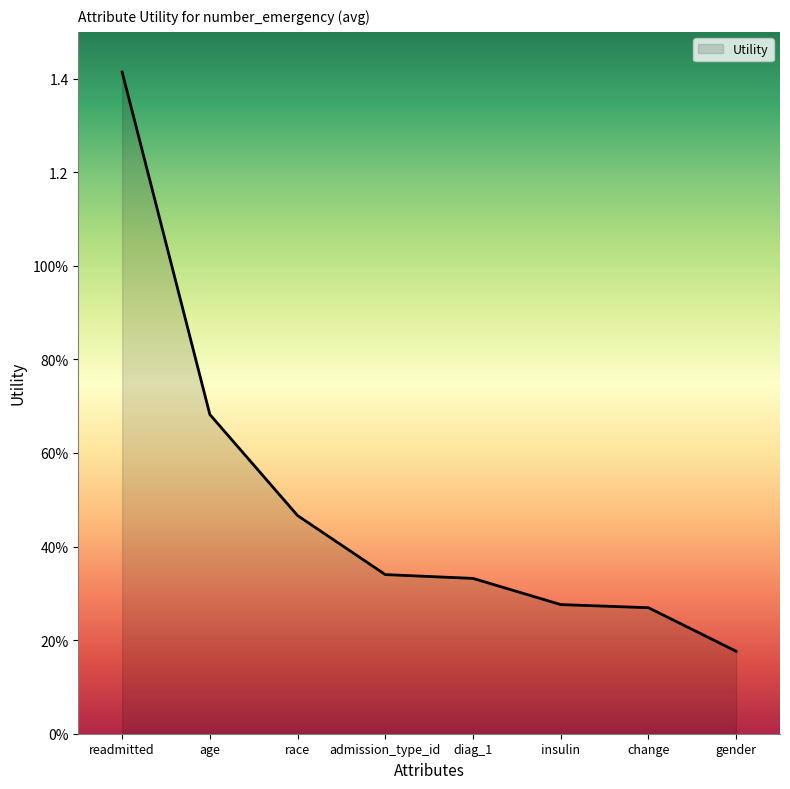

List the labels in order of value, largest first.

readmitted, age, race, admission_type_id, diag_1, insulin, change, gender